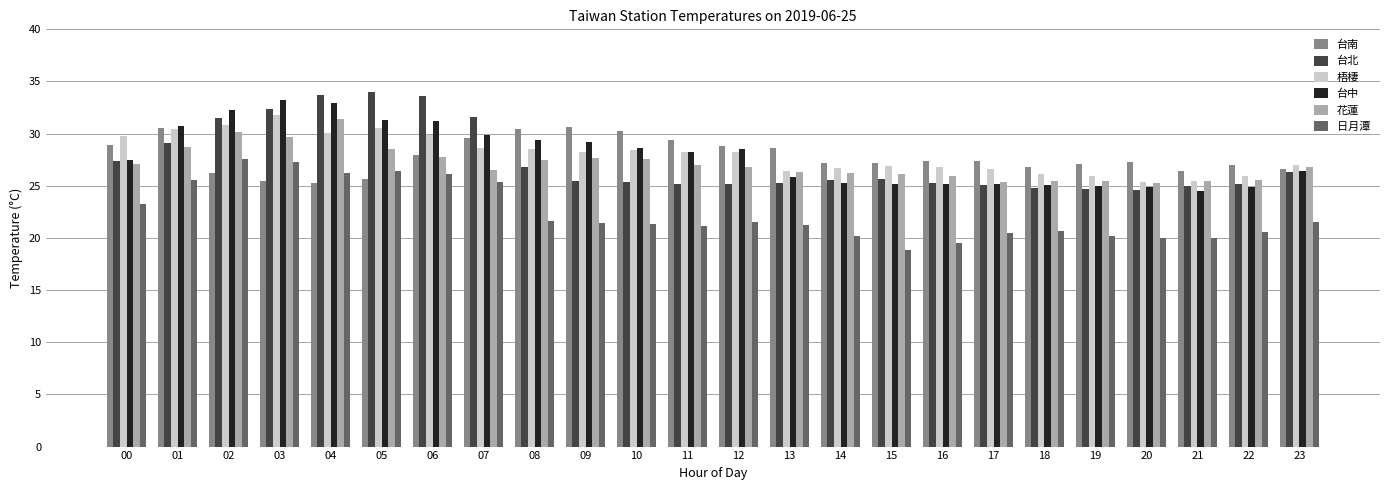

What is the minimum value for 梧棲?

25.4